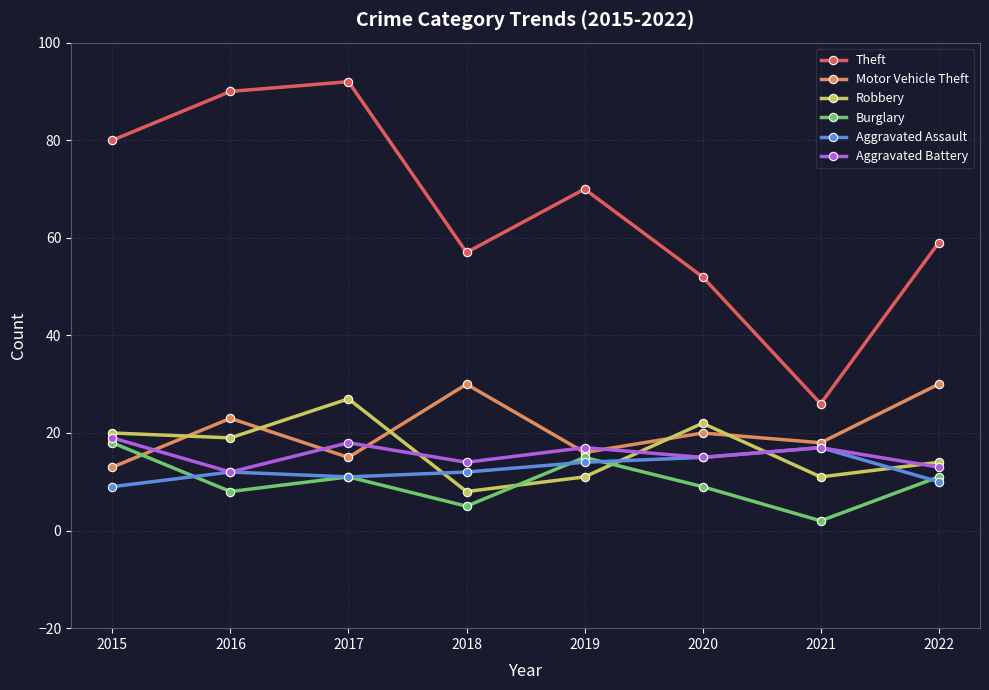

At 2018, list the series in order from largest to smallest.

Theft, Motor Vehicle Theft, Aggravated Battery, Aggravated Assault, Robbery, Burglary